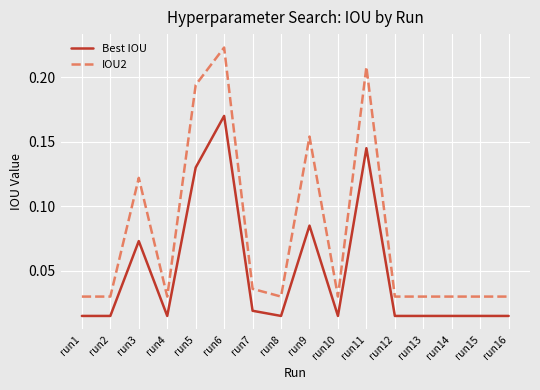

At how many categories does at least one series exceed 0?

16